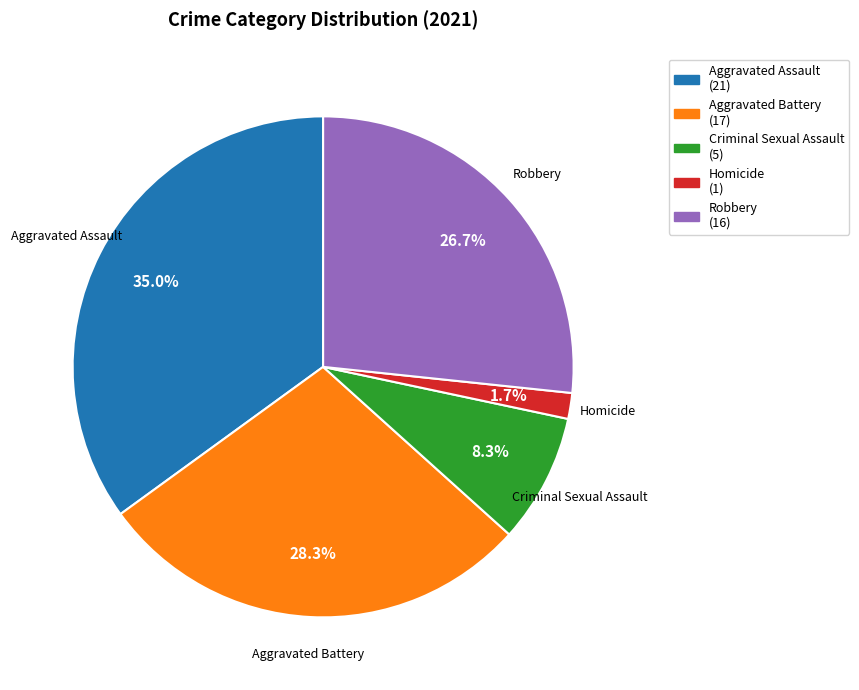

What percentage do Aggravated Battery (17) and Robbery (16) together represent?

55.0%